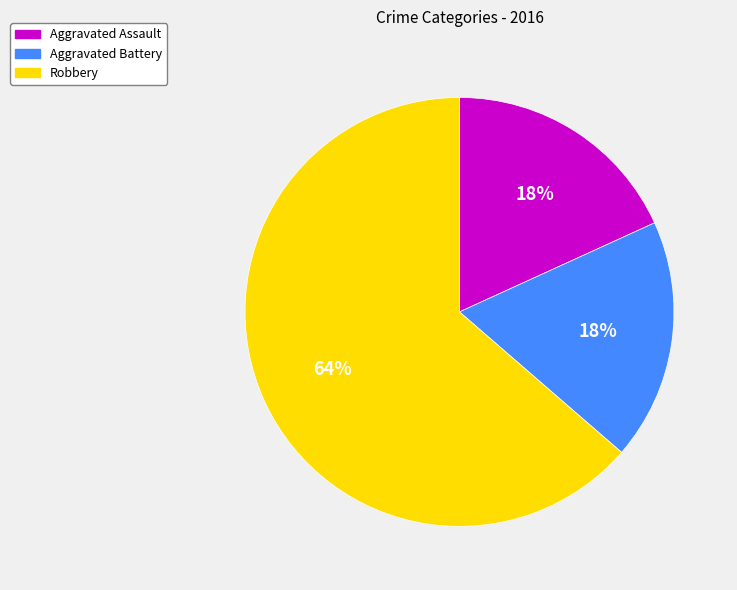

How many segments does this pie chart have?

3